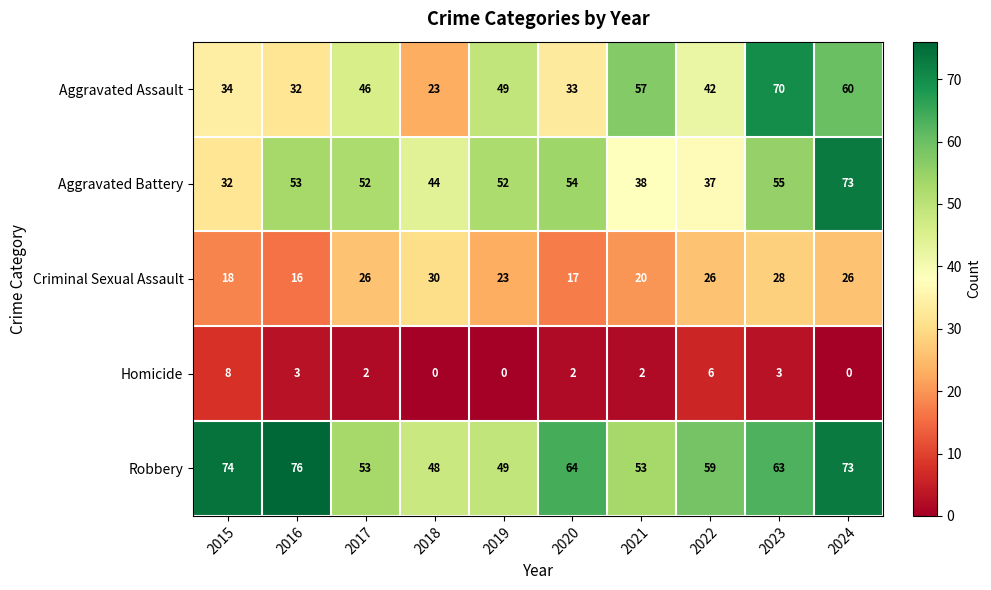

At which label does Criminal Sexual Assault reach its minimum?

2016